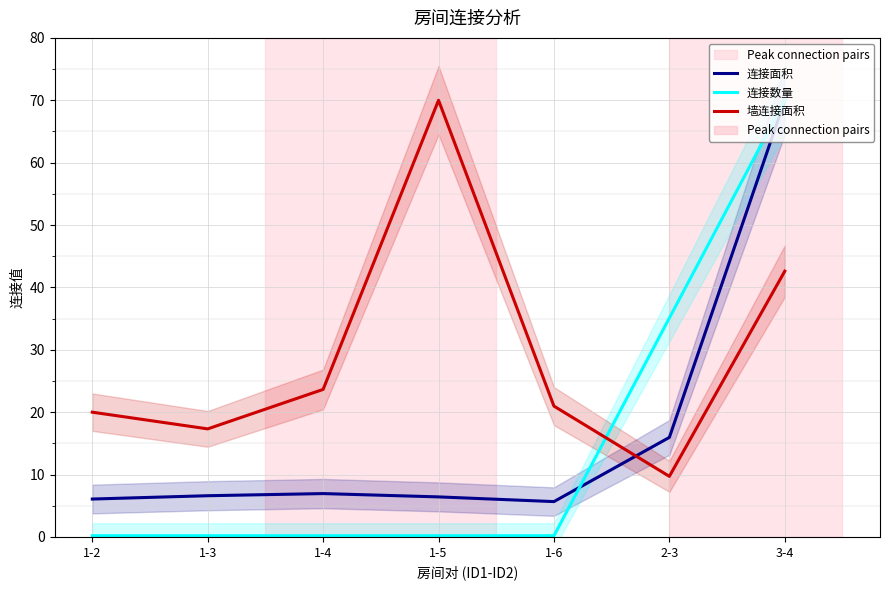

Rank the series by their maximum value, from lowest to highest.

连接面积, 连接数量, 墙连接面积